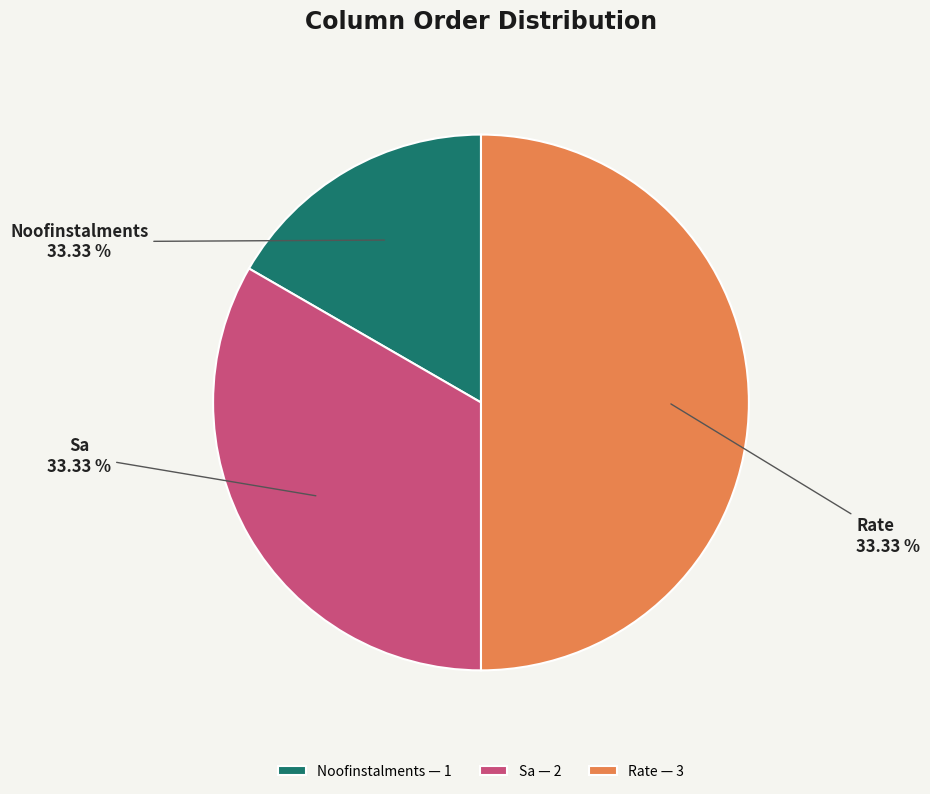

To the nearest percent, what is the difference between the largest and smallest slice percentages?

33%